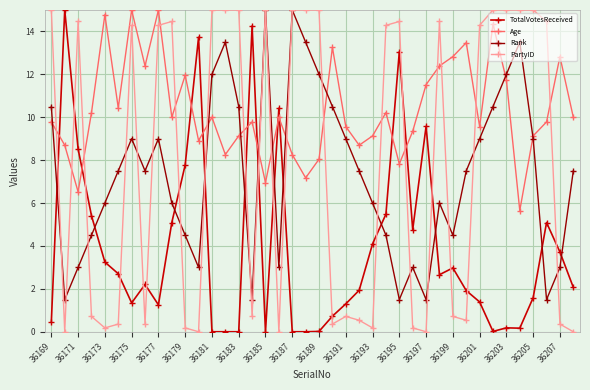

How many values in the PartyID series are below 14?

19